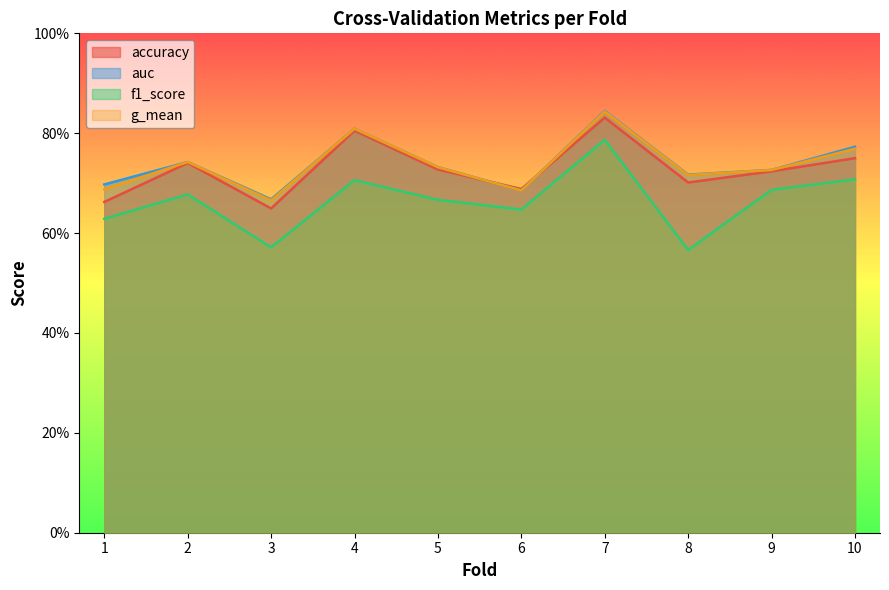

At which category is the sum across all series the highest?

7